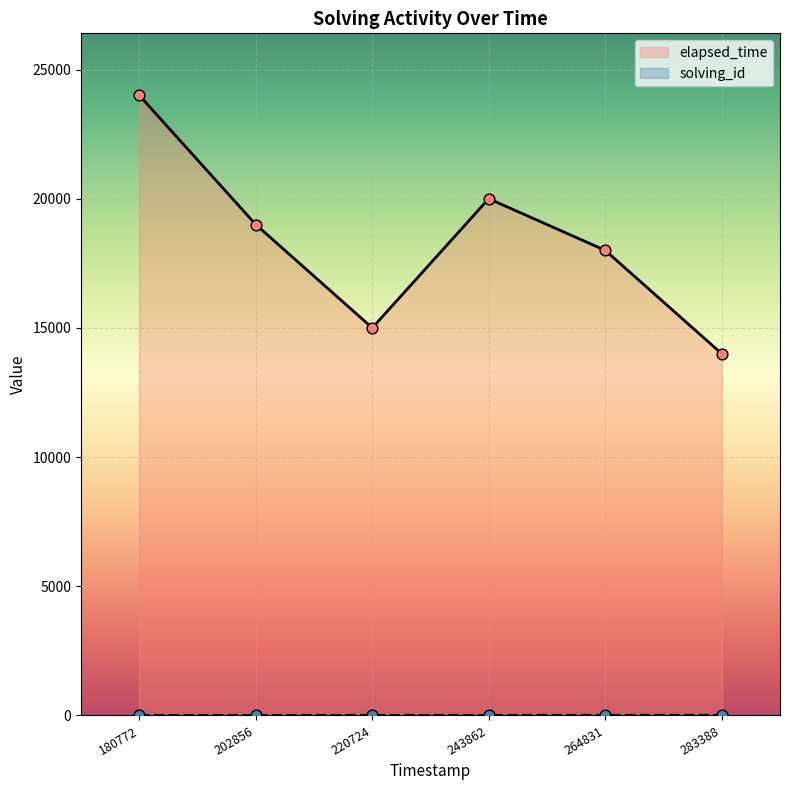

What are all the series names shown in the legend?

solving_id, elapsed_time